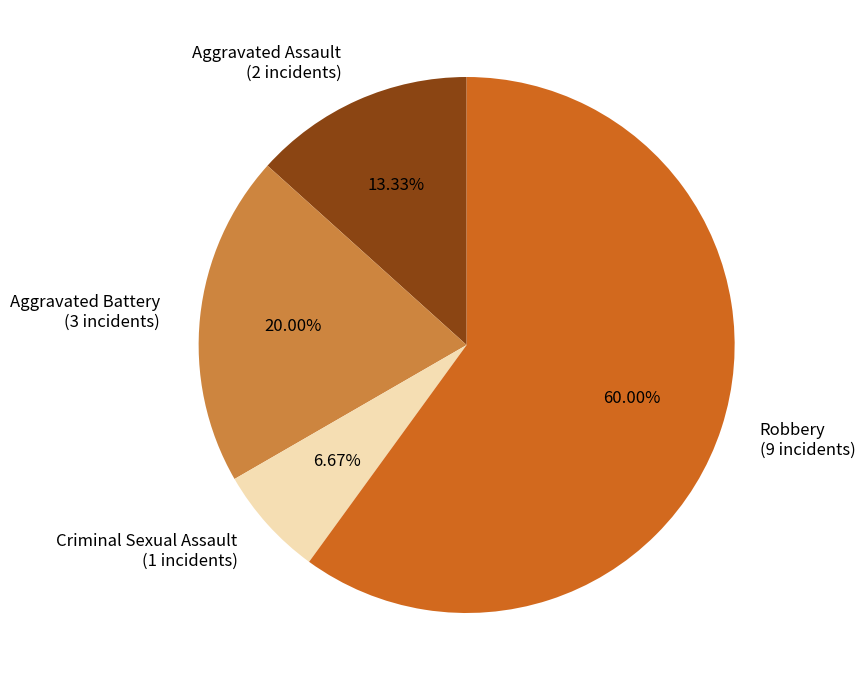

What is the majority slice?

Robbery